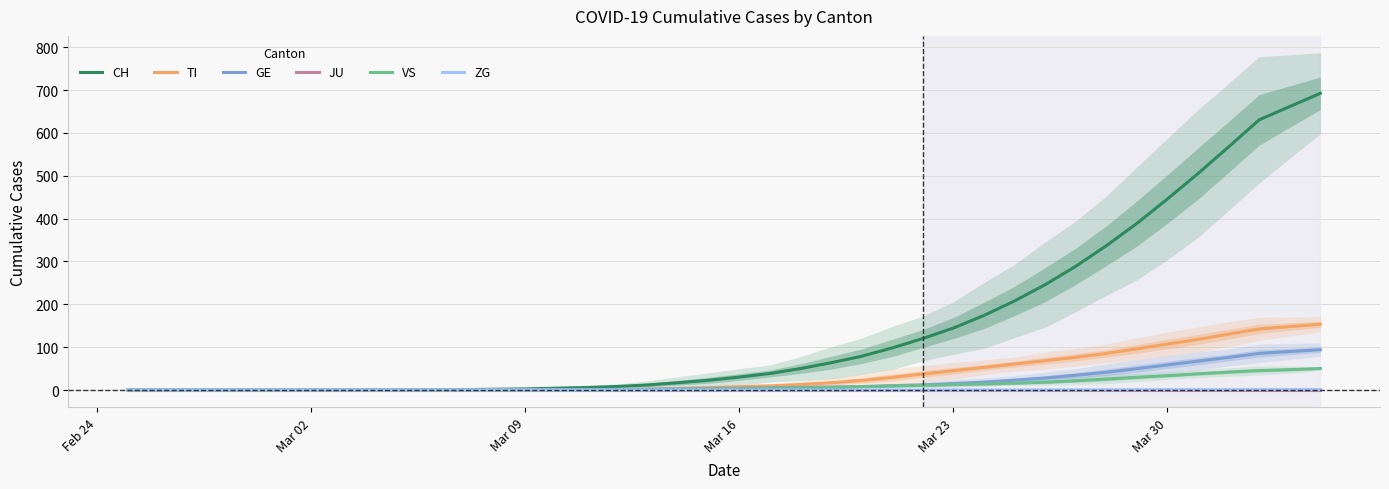

What is the maximum value for CH?

692.3